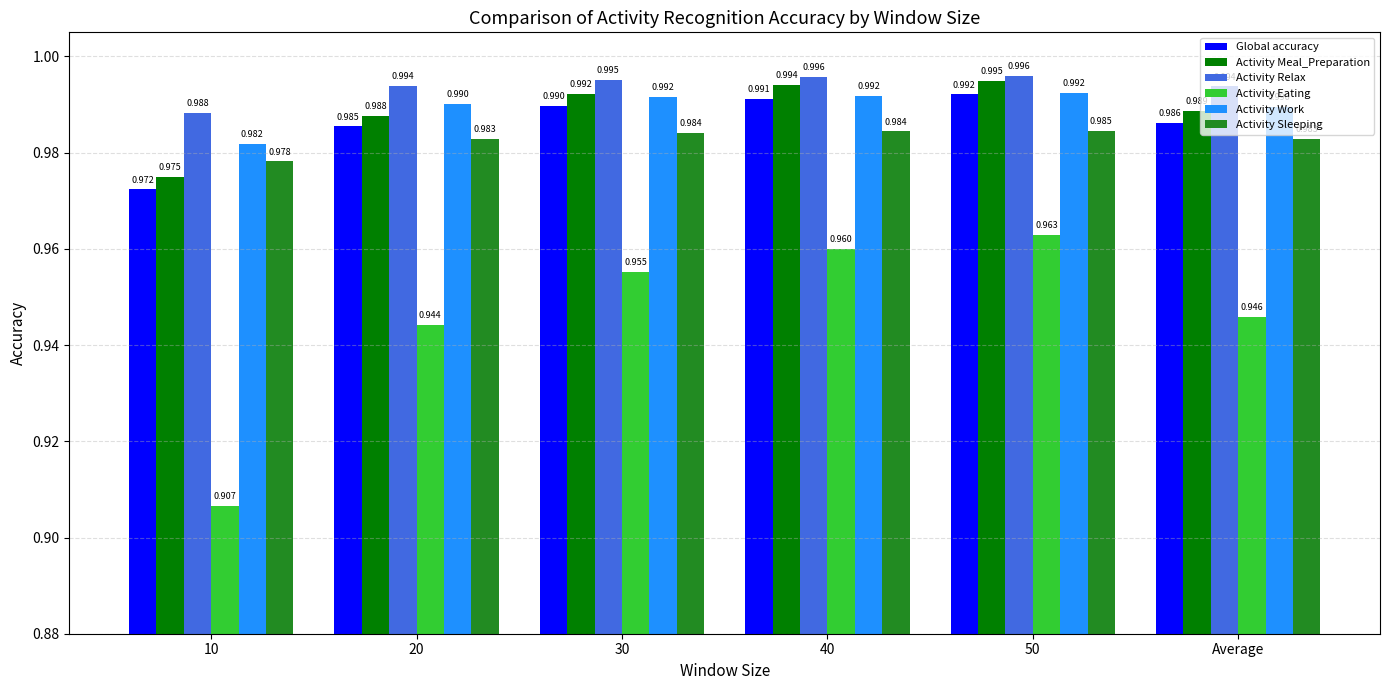

What is the difference between the second highest and minimum values in the Activity Eating series?

0.1